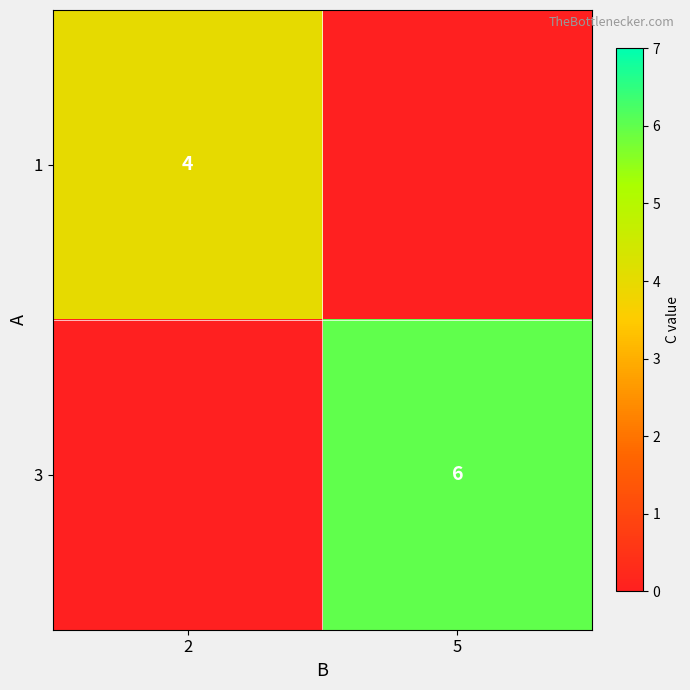

The value of 1 at 2 is 2. True or false?

False